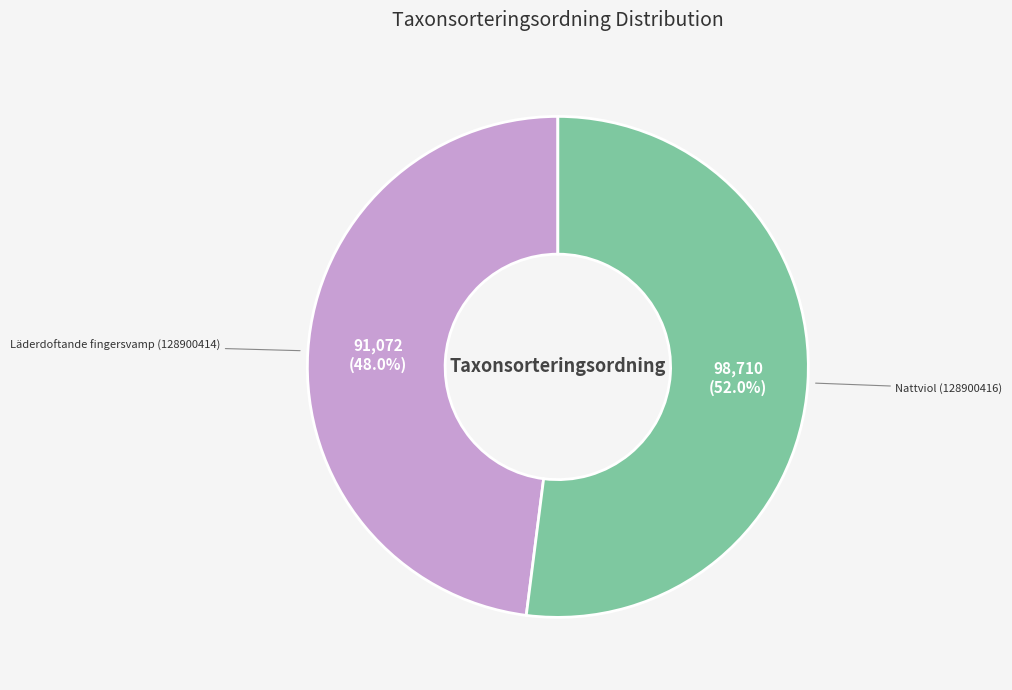

Is there a majority slice in this chart?

Yes